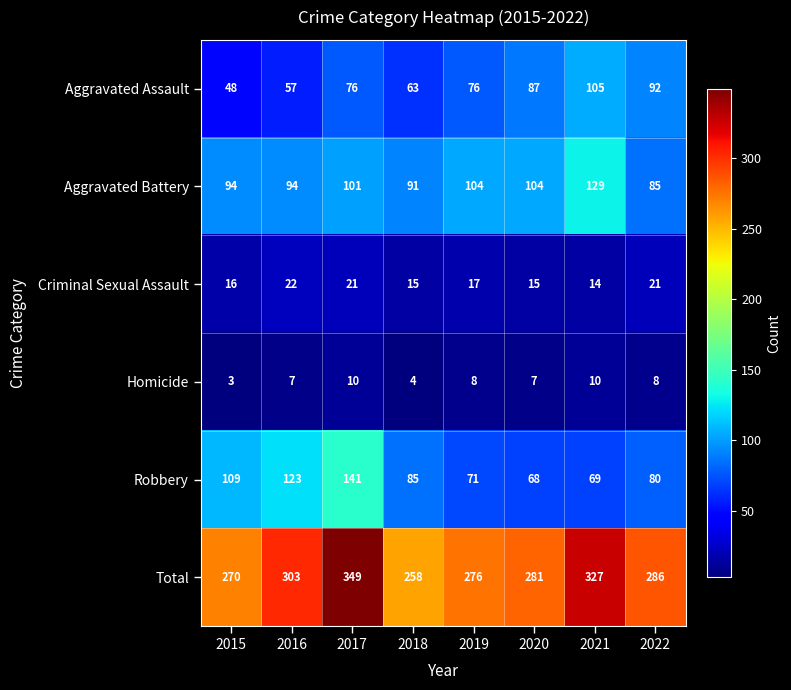

What is the average value of the Homicide series?

7